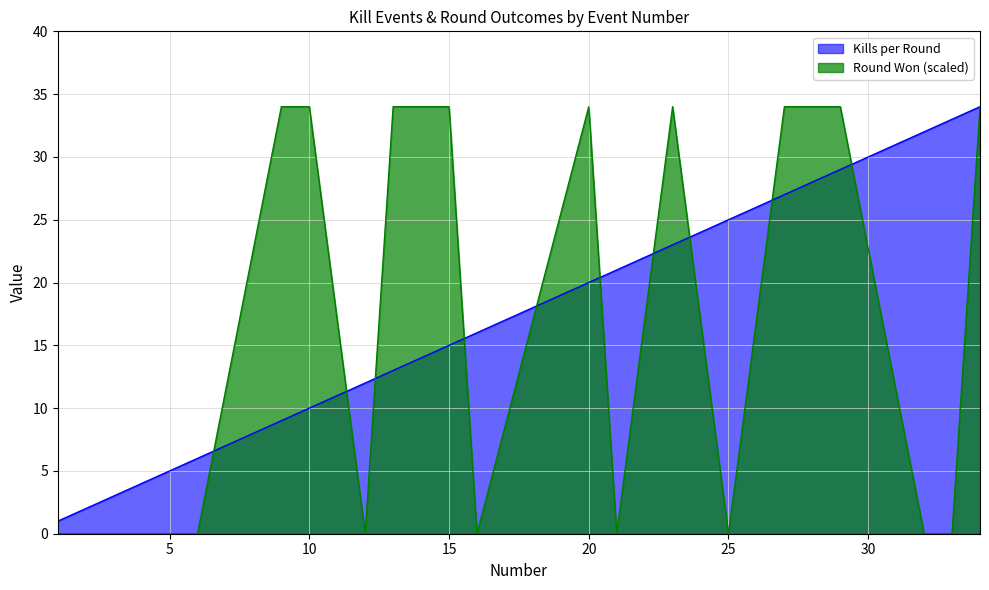

How many lines are shown in the chart?

2